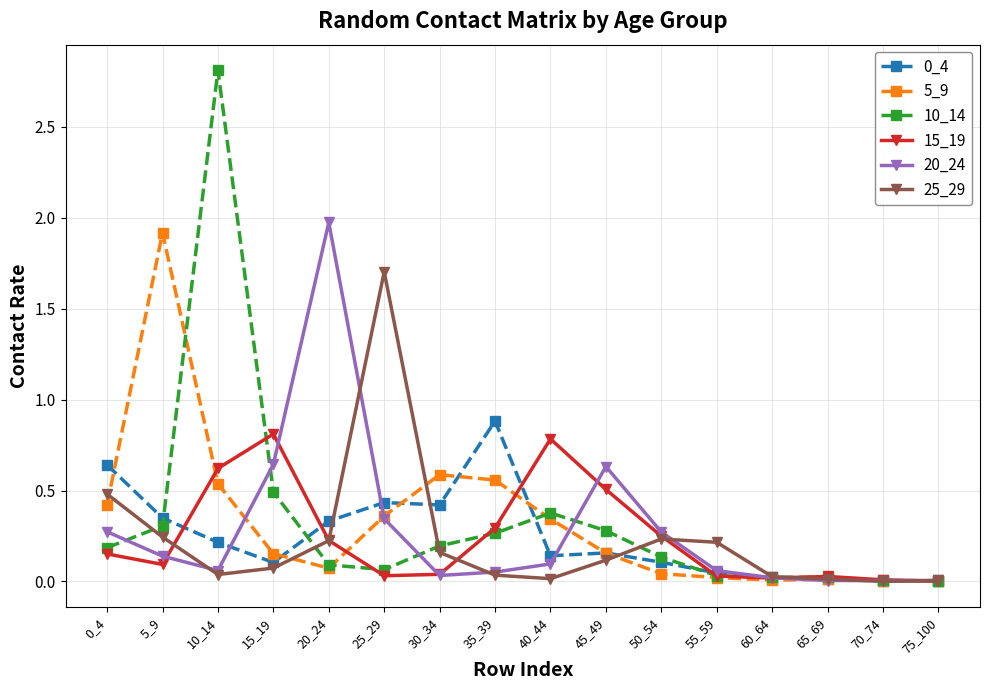

True or false: 5_9 has more than 1 points higher than both neighbors.

True